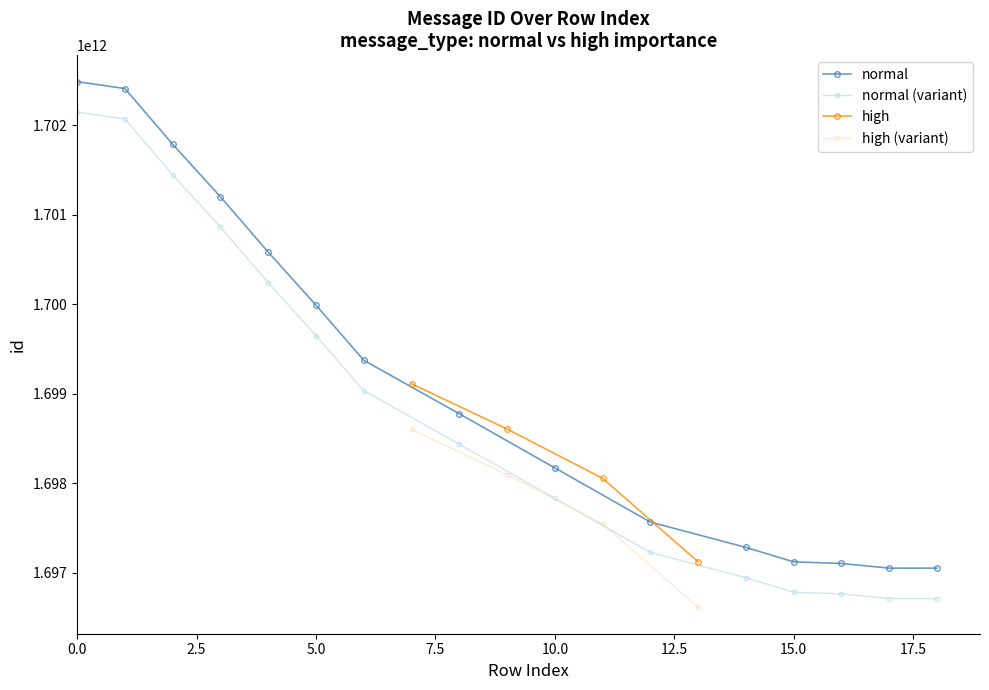

Which label corresponds to the smallest value in the chart?

13